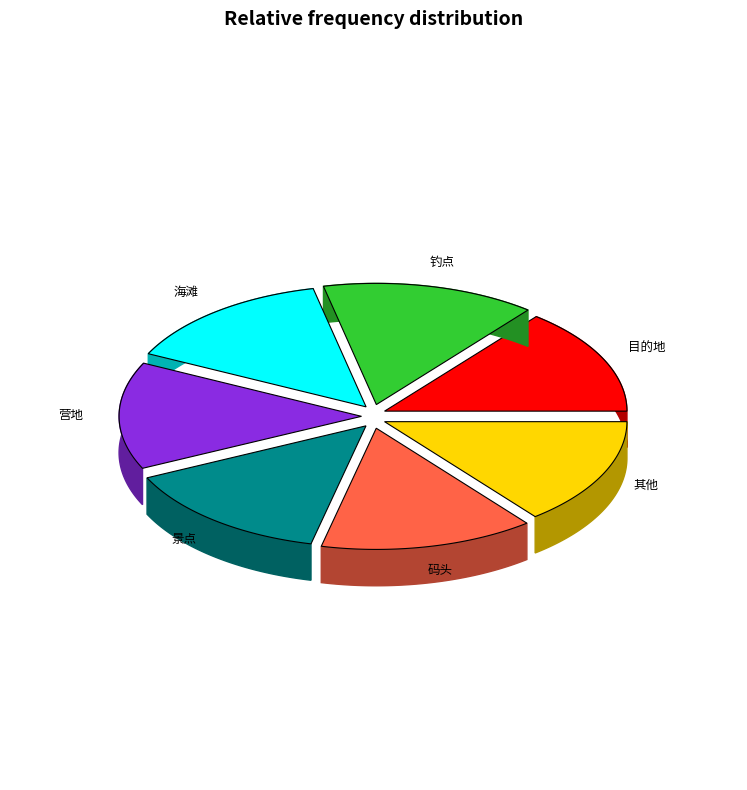

To the nearest percent, what portion does 营地 represent?

14%